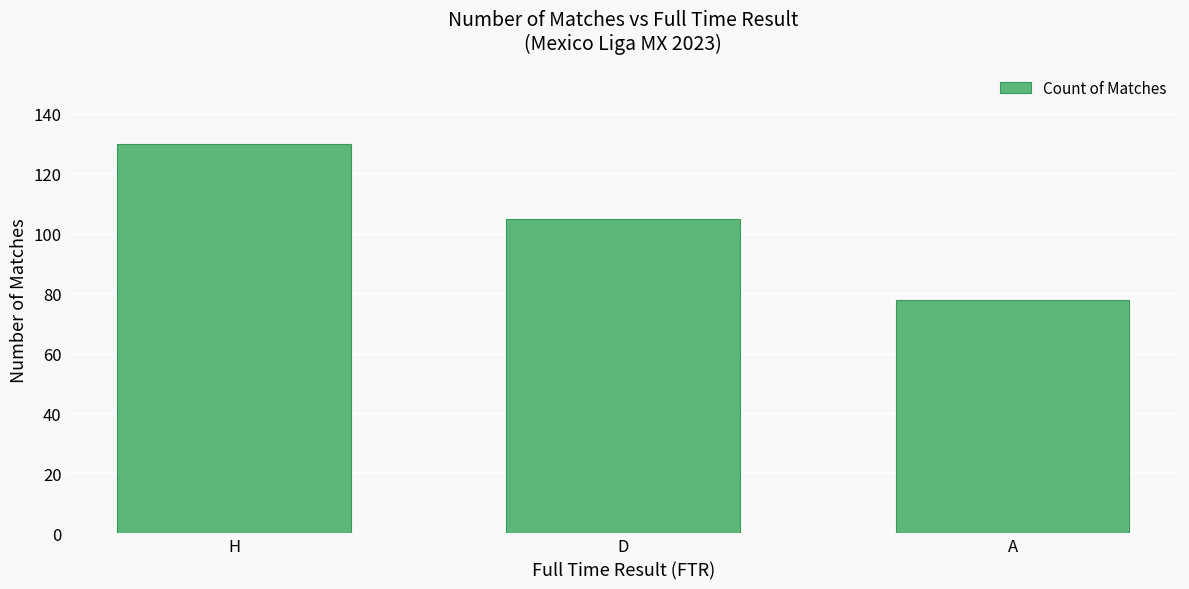

Reading left to right, list all the values displayed in this chart.

H=130	D=105	A=78